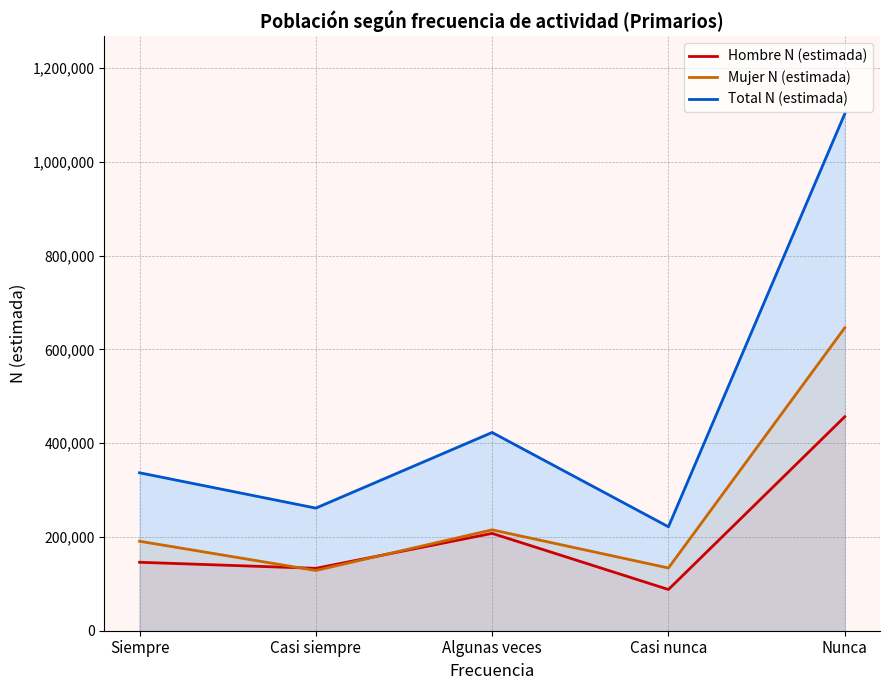

Where do Mujer N (estimada) and Hombre N (estimada) first cross each other?

Siempre and Casi siempre